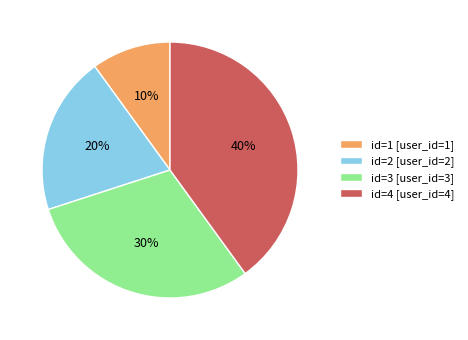

Do id=3 [user_id=3] and id=4 [user_id=4] together represent more than half of the pie?

Yes